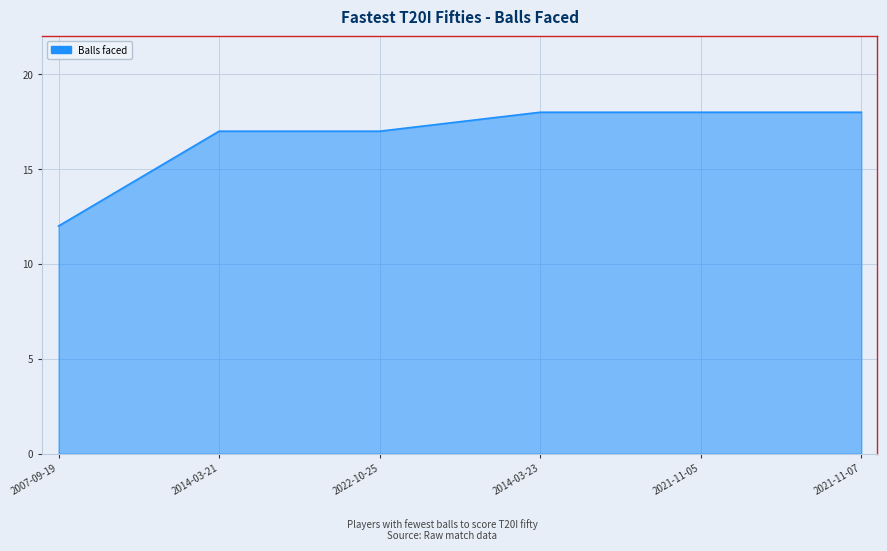

The value at 2021-11-07 is 18. True or false?

True